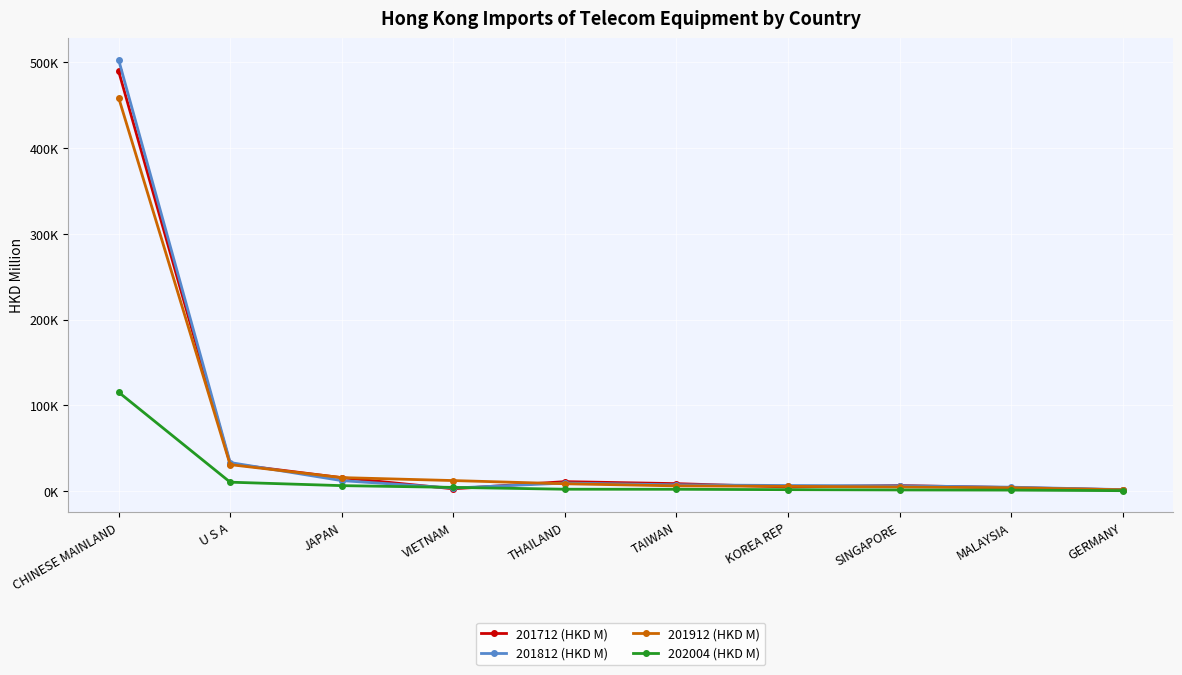

What is the maximum value shown in the chart?

503161.6